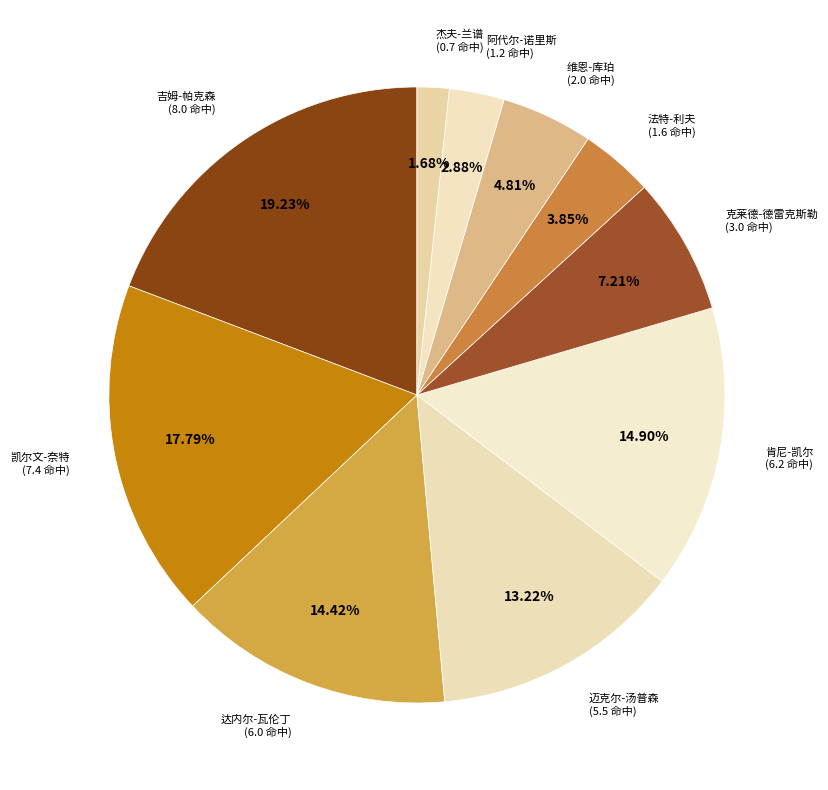

Combined, what portion of the pie is 维恩-库珀 and 法特-利夫?

8.7%